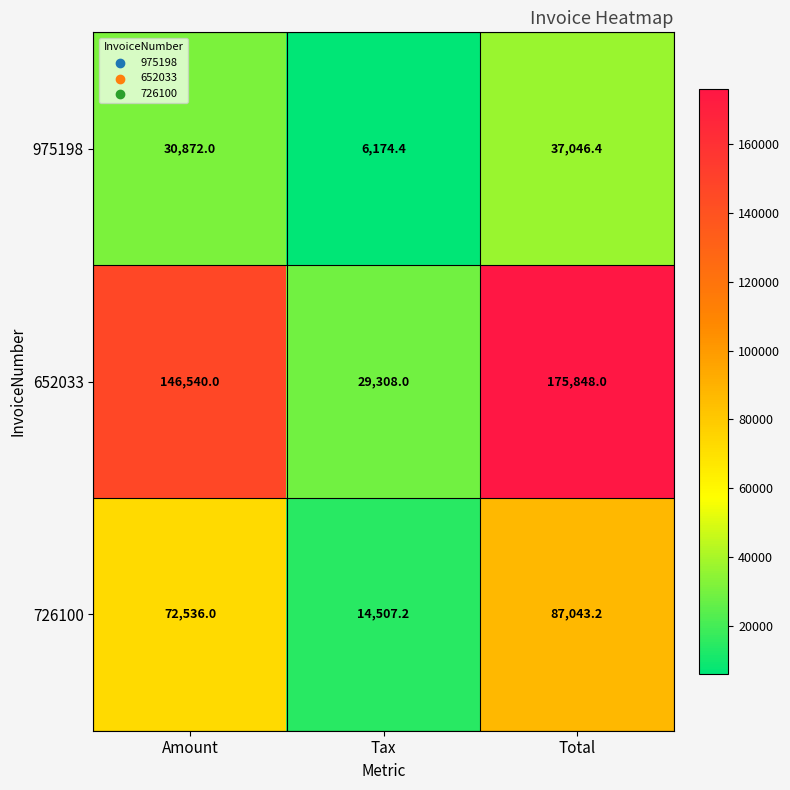

Which series has the largest total across all categories?

652033